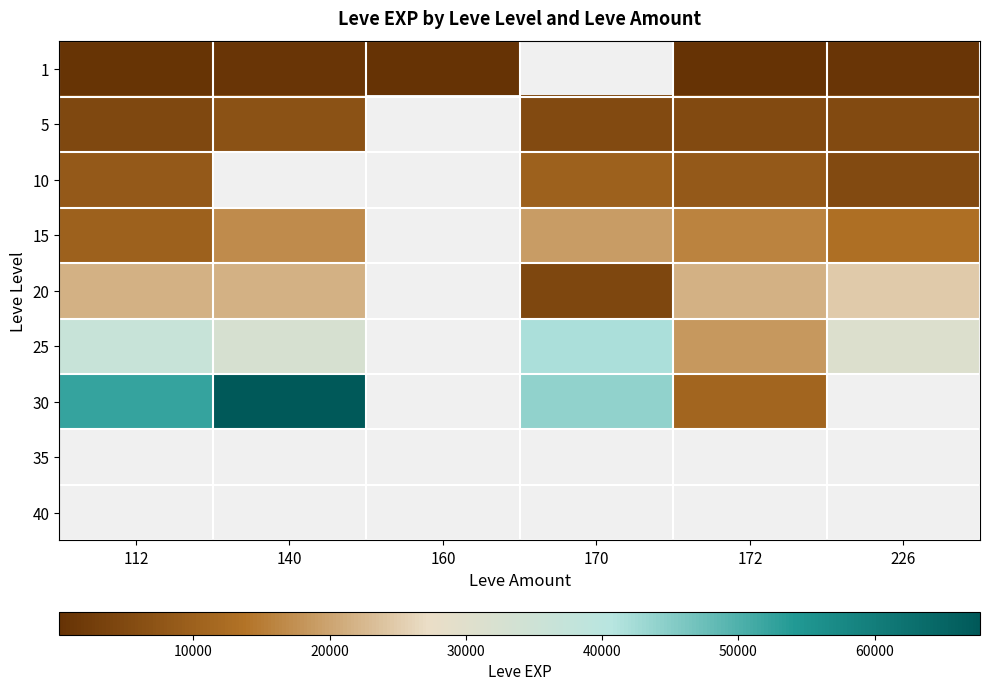

Between 160 and 226, which is larger?

226